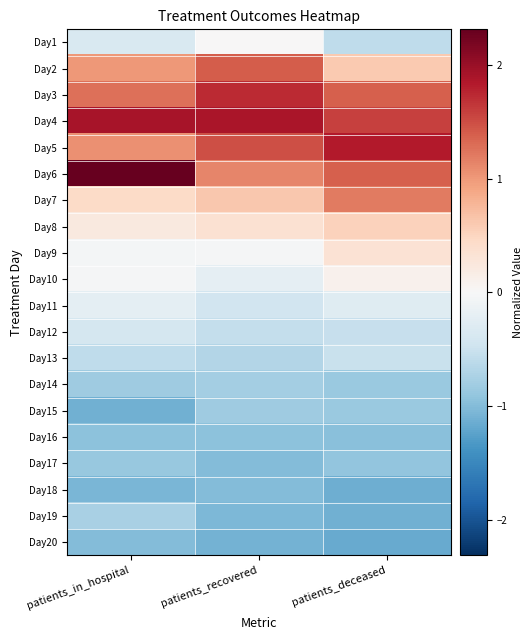

At how many categories does at least one series exceed 0?

3